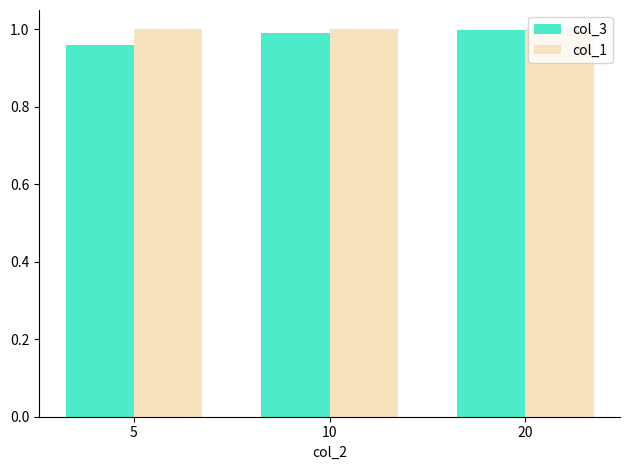

How many bars are there in total?

6